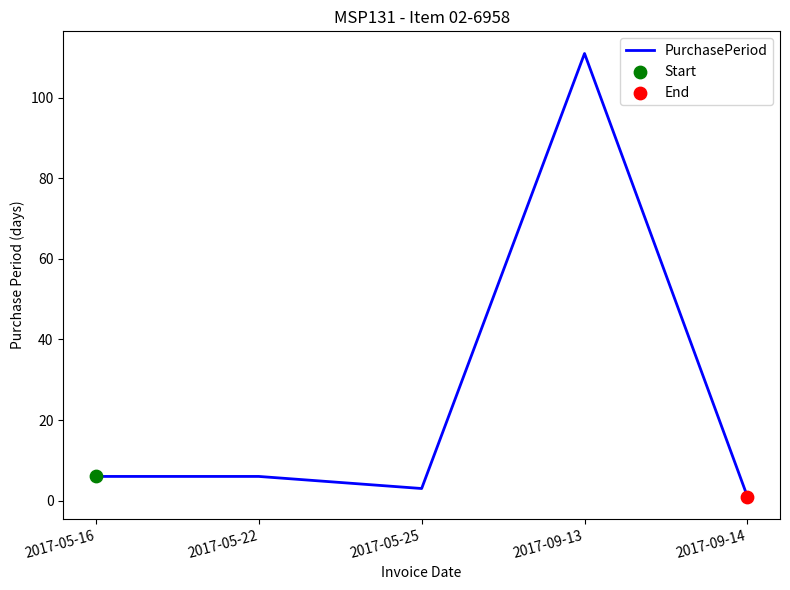

Which has a higher value, 2017-05-16 or 2017-05-25?

2017-05-16